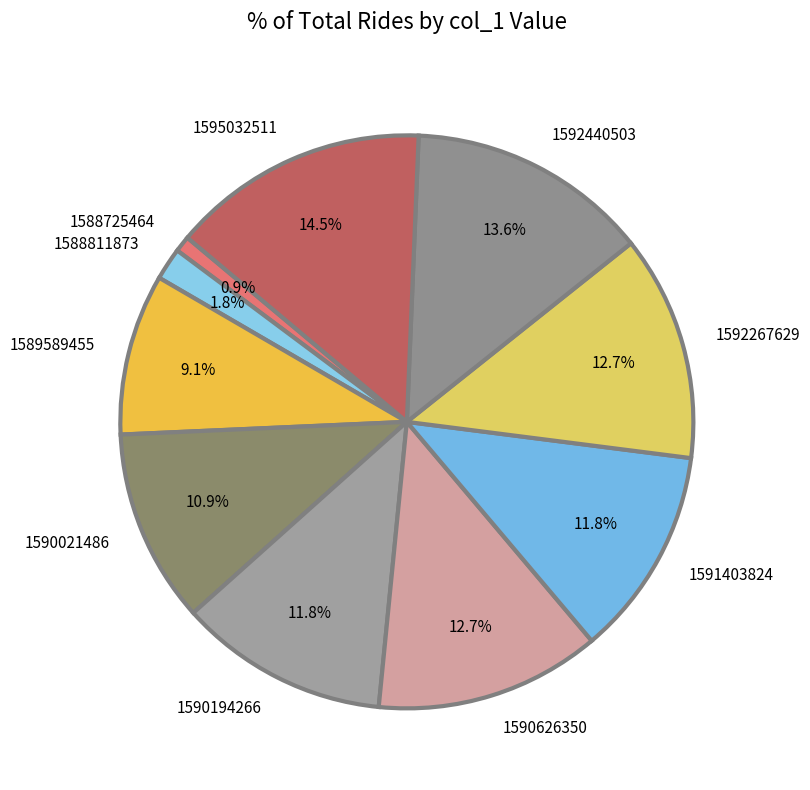

To the nearest percent, what portion does 1590626350 represent?

13%